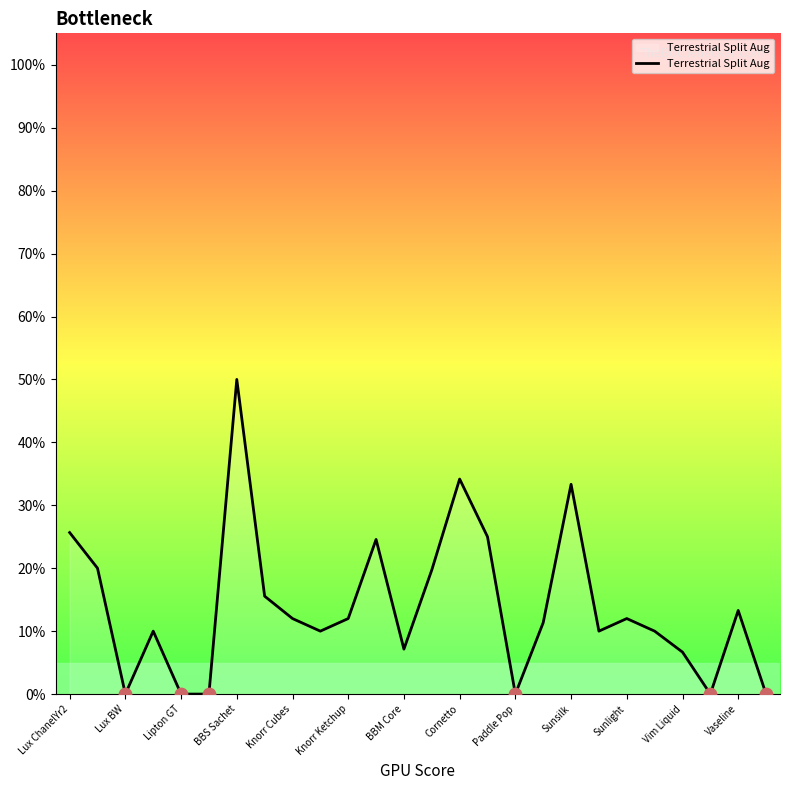

What is the difference between the maximum and minimum values?

50.0